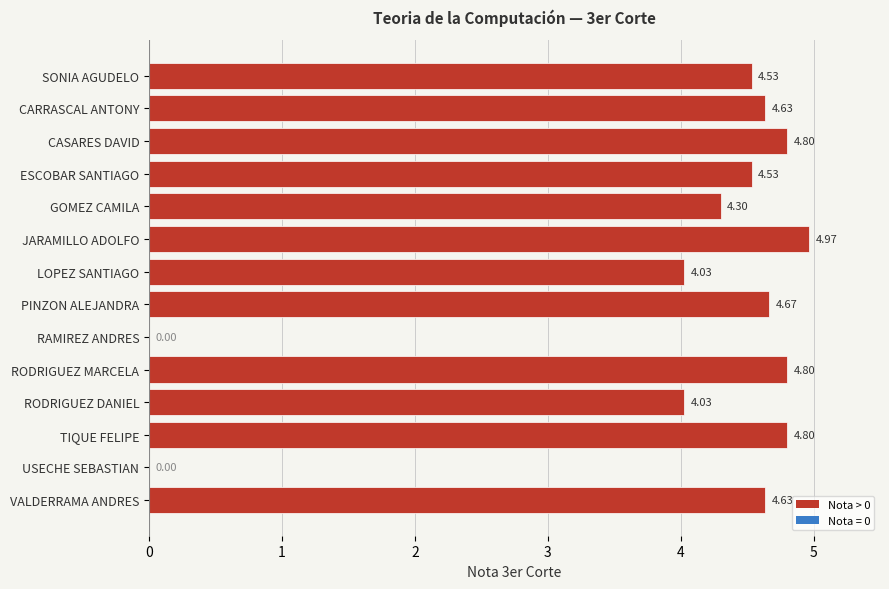

What is the sum of all values?

54.7